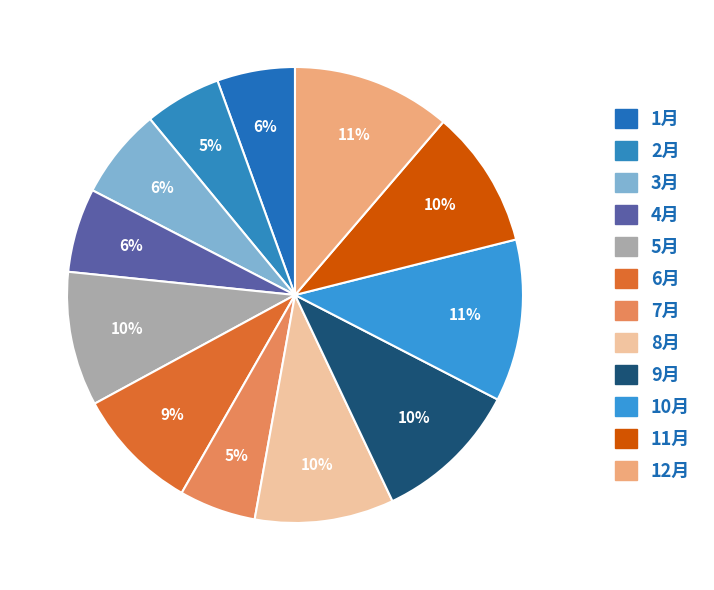

How many segments does this pie chart have?

12